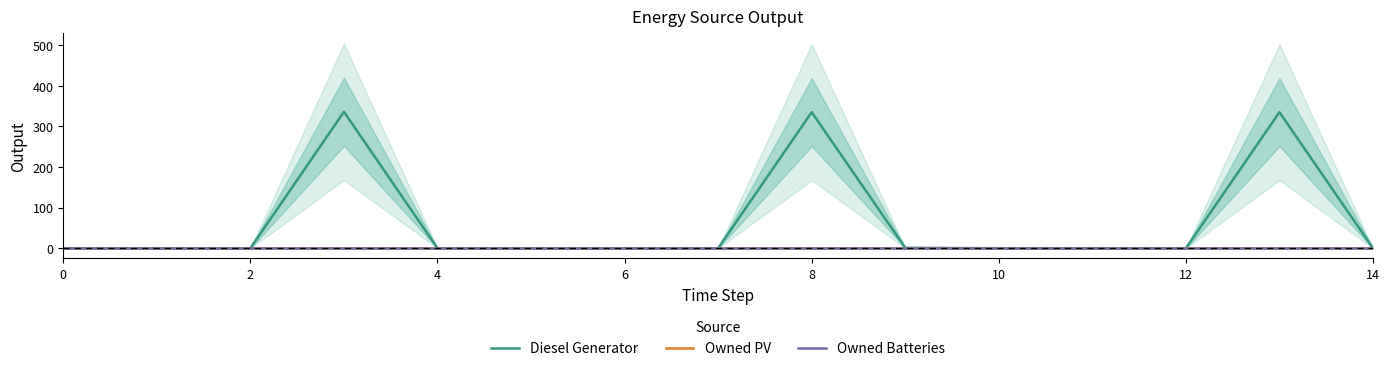

At 8, list the series in order from largest to smallest.

Diesel Generator, Owned PV, Owned Batteries